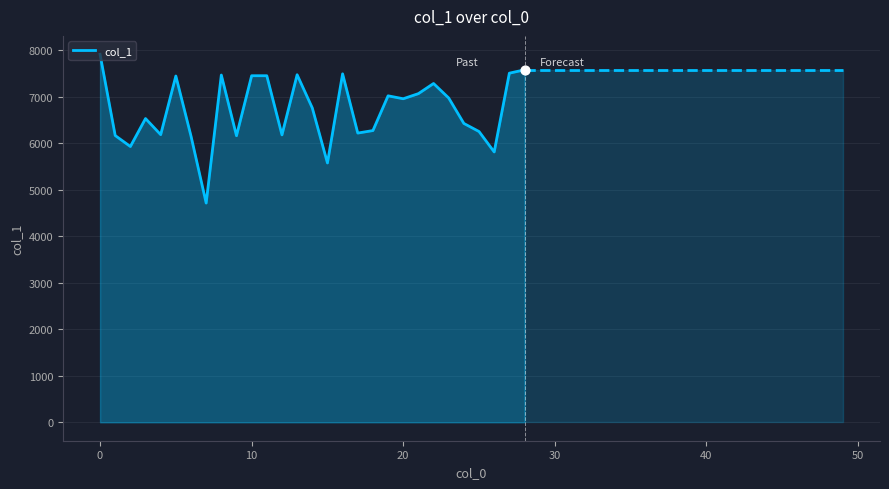

What is the smallest value displayed?

4715